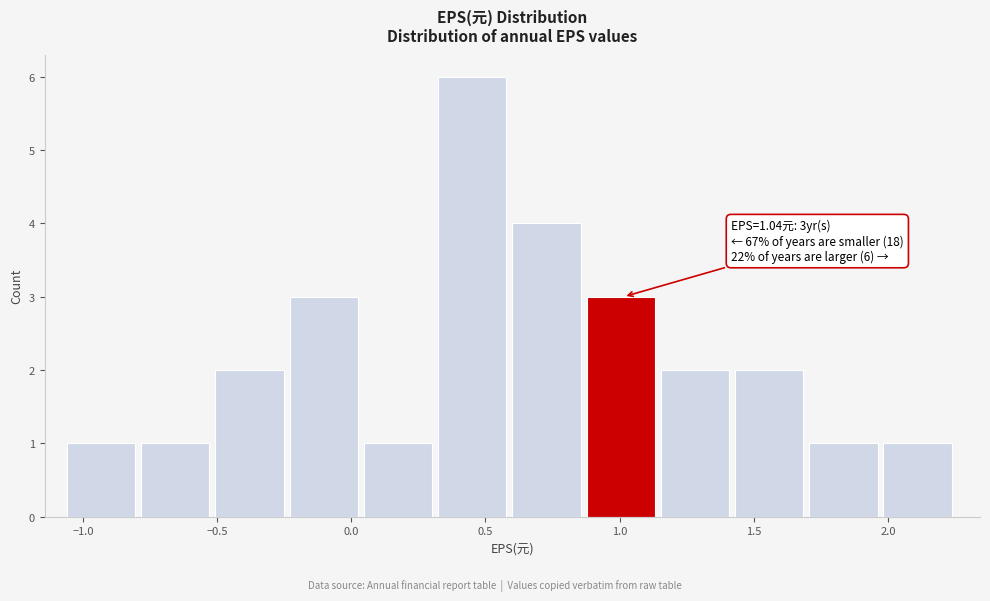

Over which range of the x-axis is the bar tallest?

0.30 to 0.60